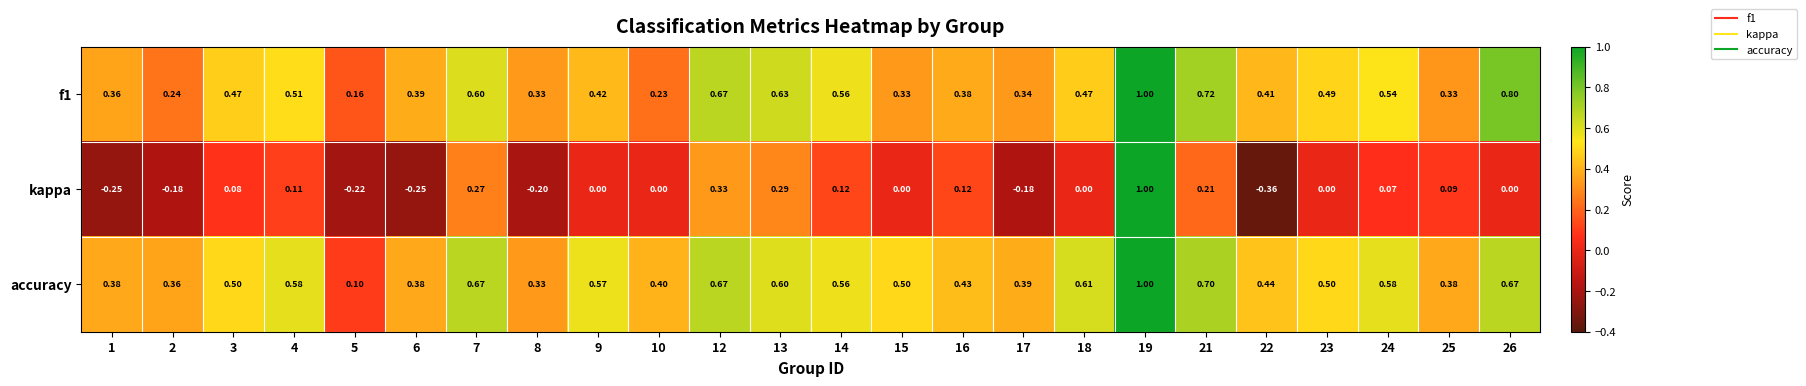

Which series changed the most between 8 and 17?

accuracy